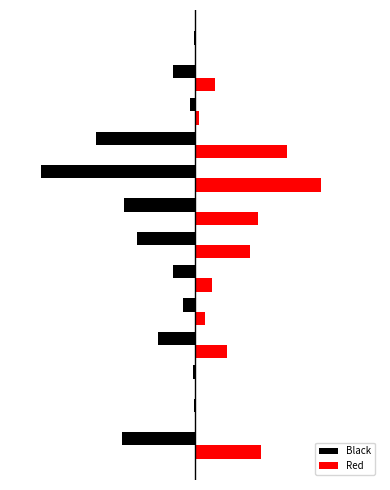

What are all the series names shown in the legend?

Black, Red